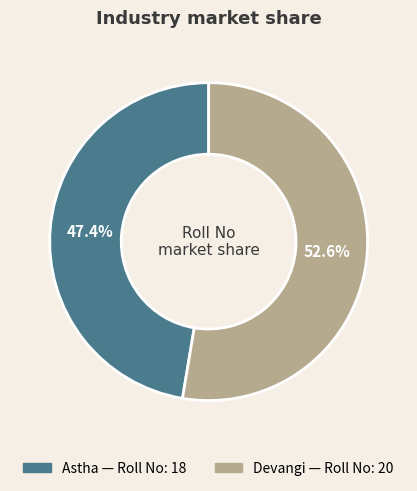

Combined, do Astha and Devangi account for over 50%?

Yes